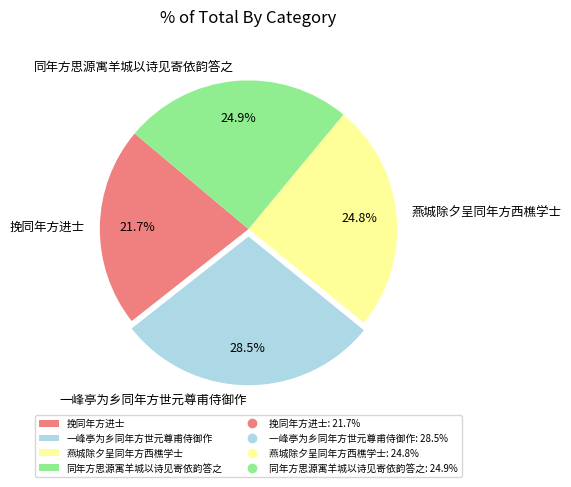

Is there any slice that represents more than half of the pie?

No